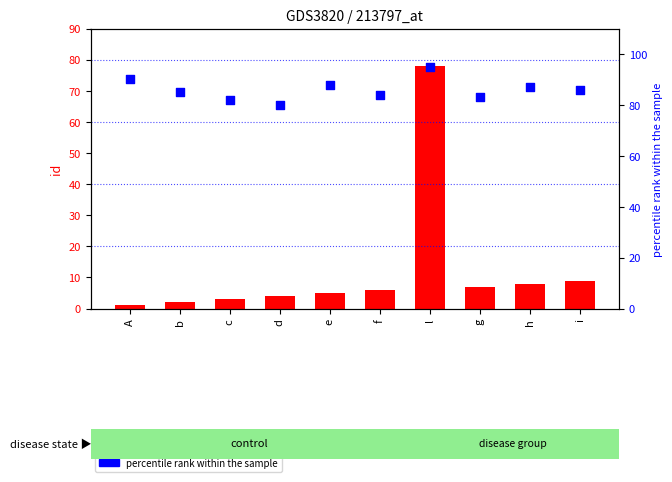

What is the total value across all series at d?

84